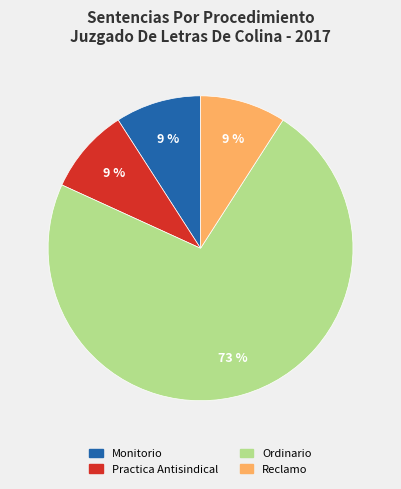

What percentage is the Reclamo slice, to the nearest percent?

9%